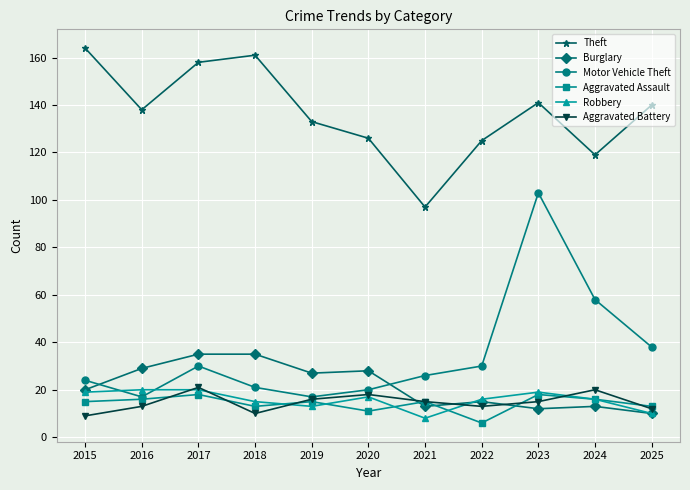

Between 2019 and 2021, which series saw the biggest shift?

Theft